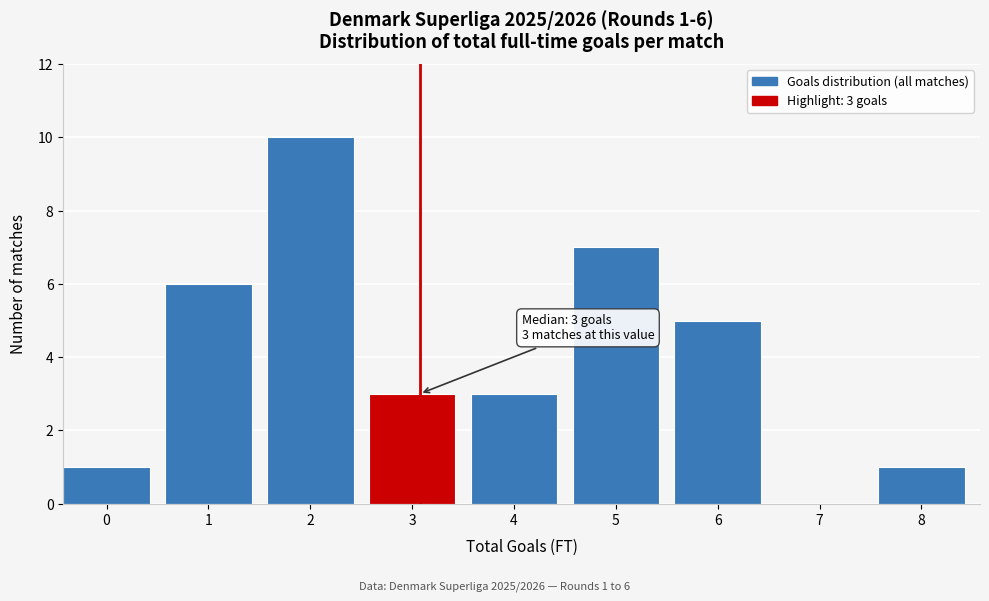

True or false: the data shows 8 at 6.

False